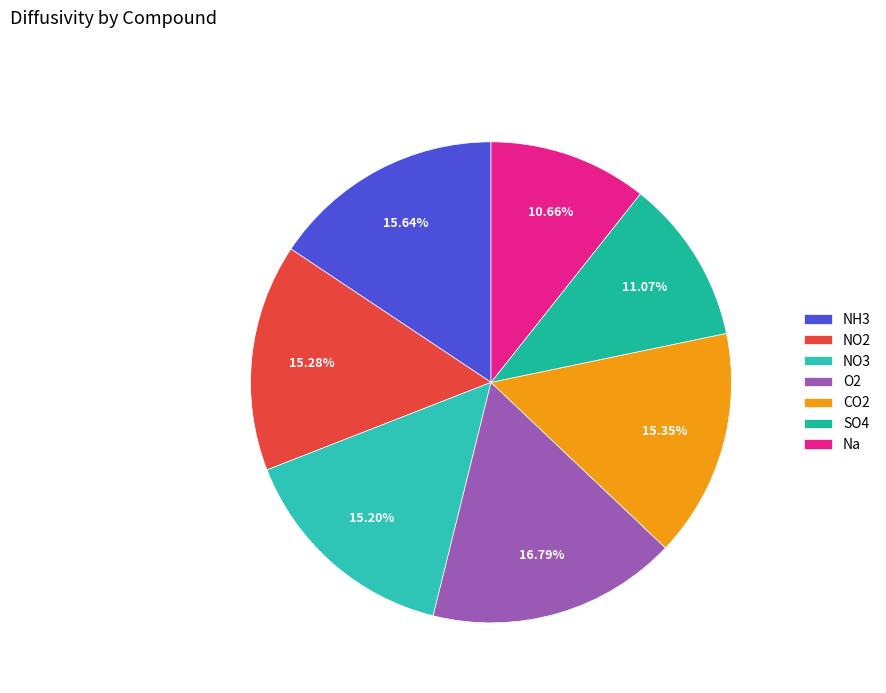

Rank the categories by value from highest to lowest.

O2, NH3, CO2, NO2, NO3, SO4, Na